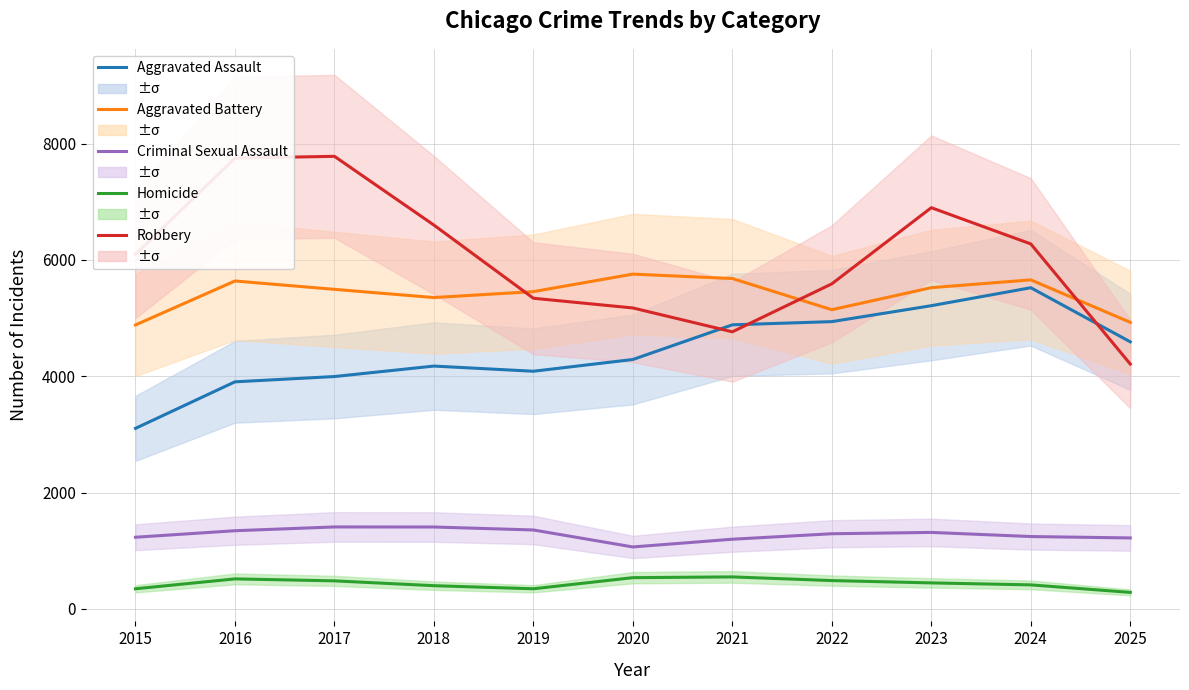

True or false: Aggravated Assault and Homicide intersect in this chart.

False